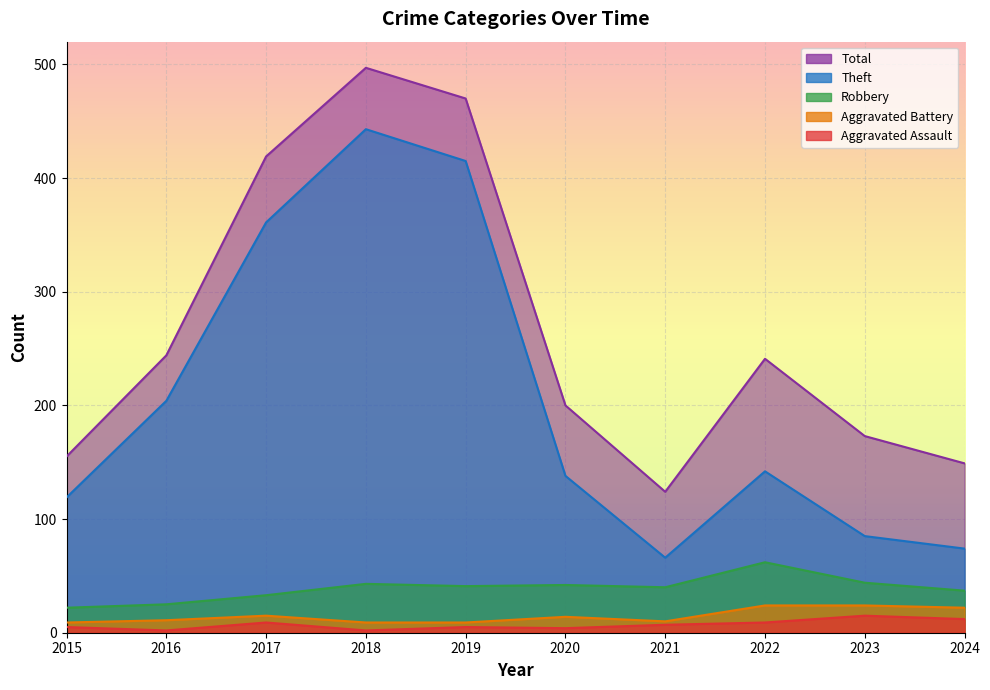

What is the sum of the Aggravated Assault values at 2015 and 2019?

10